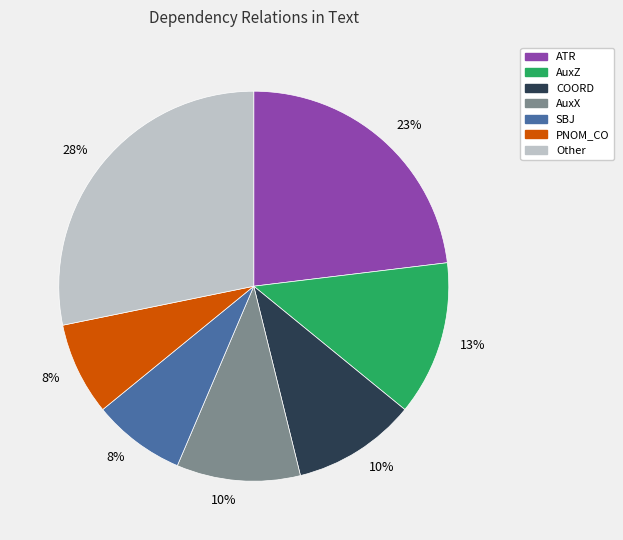

To the nearest percent, what is the average slice percentage?

14%